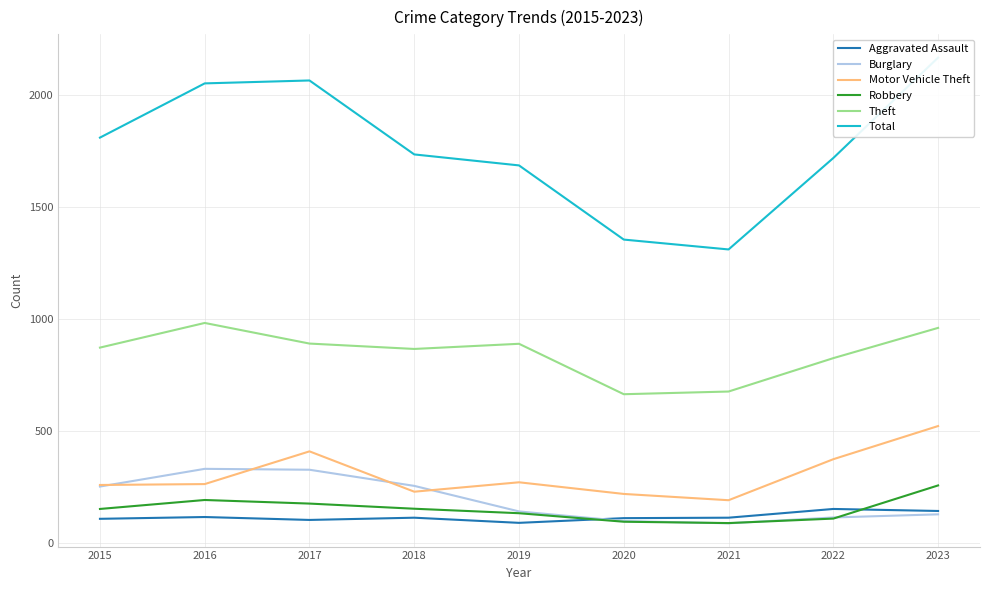

What are all the series names shown in the legend?

Aggravated Assault, Burglary, Motor Vehicle Theft, Robbery, Theft, Total